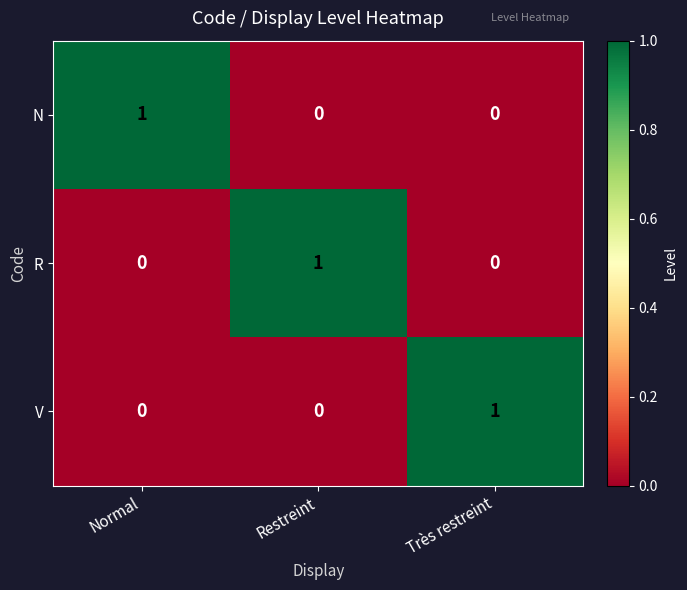

At how many categories does at least one series exceed 0?

3